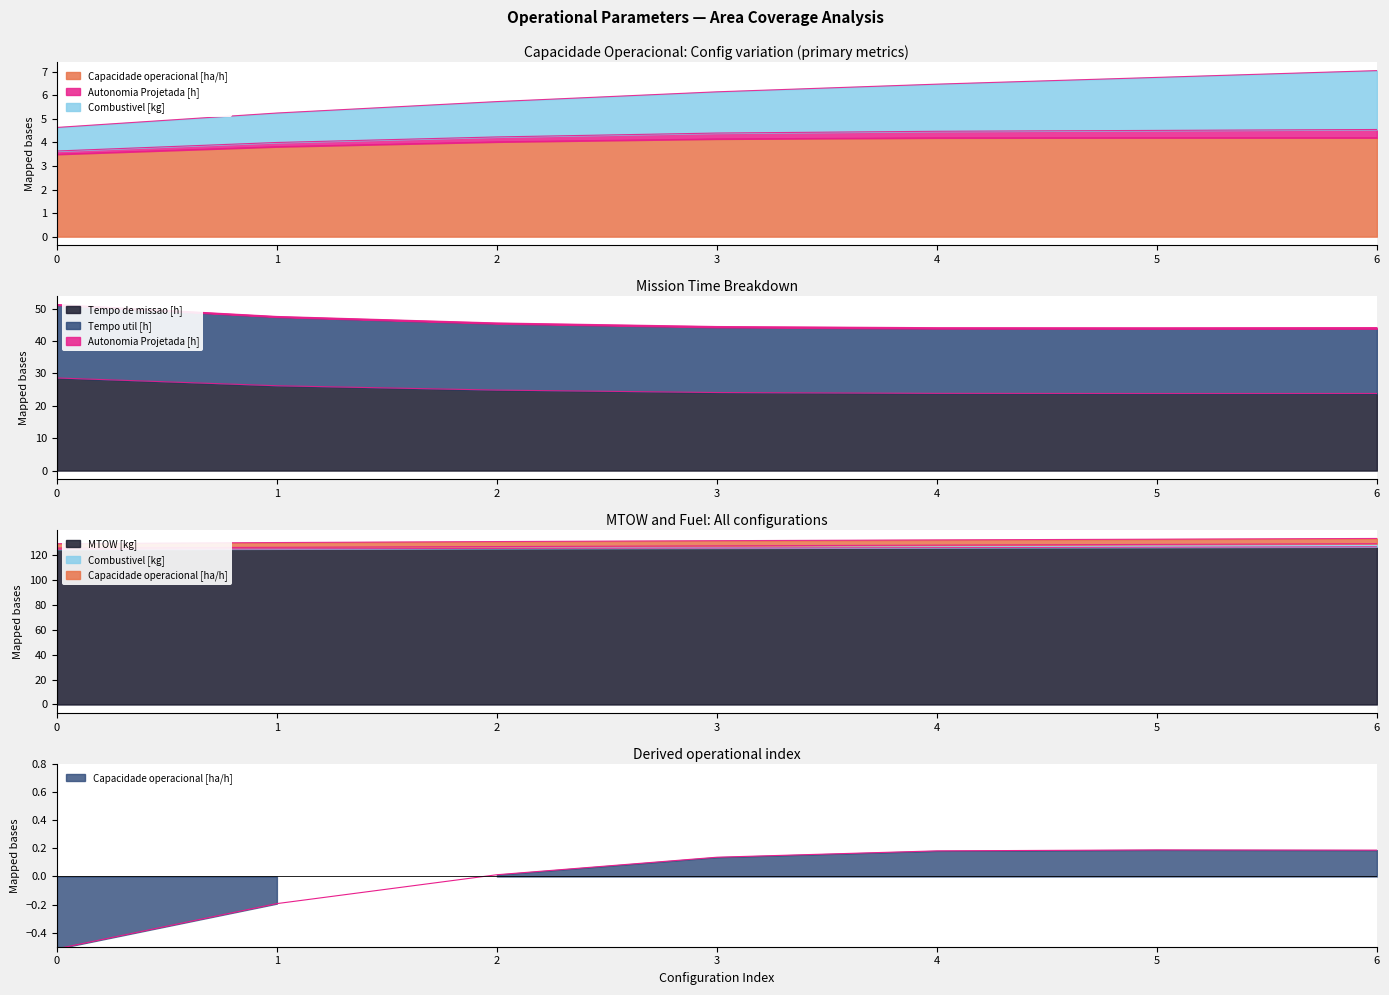

Does the chart display data point markers on the line(s)?

No